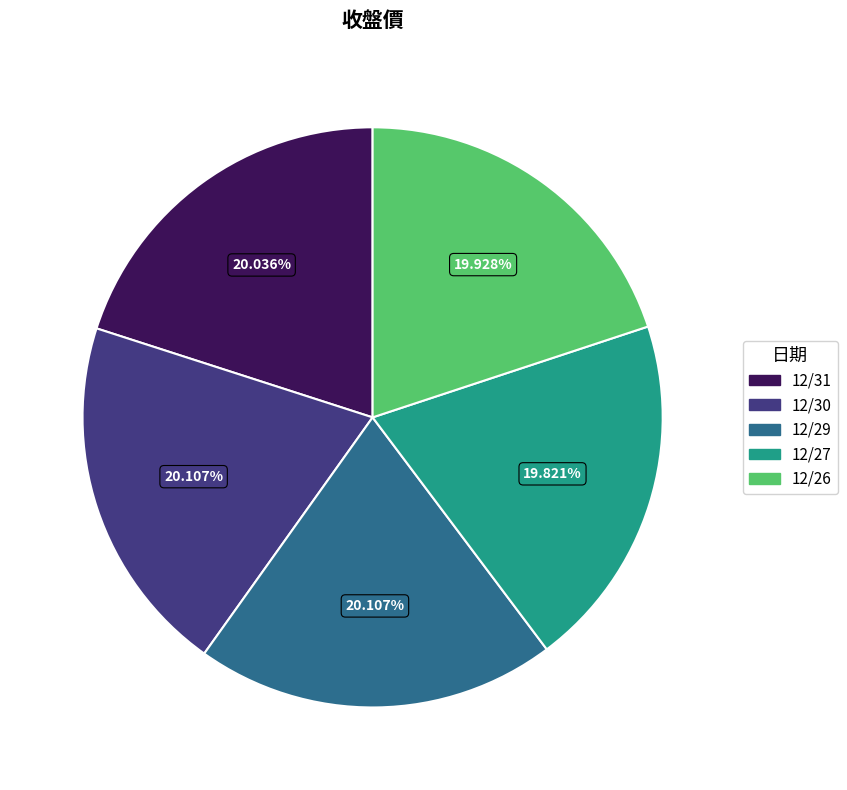

Do 12/27 and 12/29 together represent more than half of the pie?

No